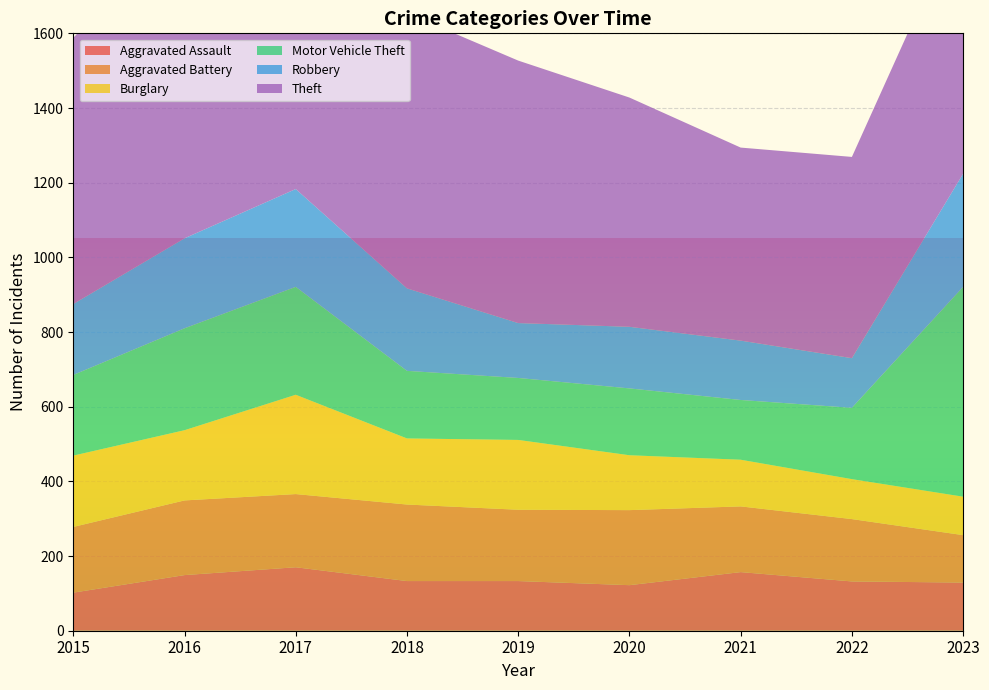

Reading left to right, list all the values displayed in this chart.

Aggravated Assault: 102	149	170	133	133	122	157	132	129
Aggravated Battery: 176	200	196	205	191	201	176	167	127
Burglary: 191	188	266	177	187	147	125	107	103
Motor Vehicle Theft: 216	273	289	181	166	179	160	191	562
Robbery: 190	241	262	221	147	165	159	133	303
Theft: 713	847	880	737	703	614	517	539	705